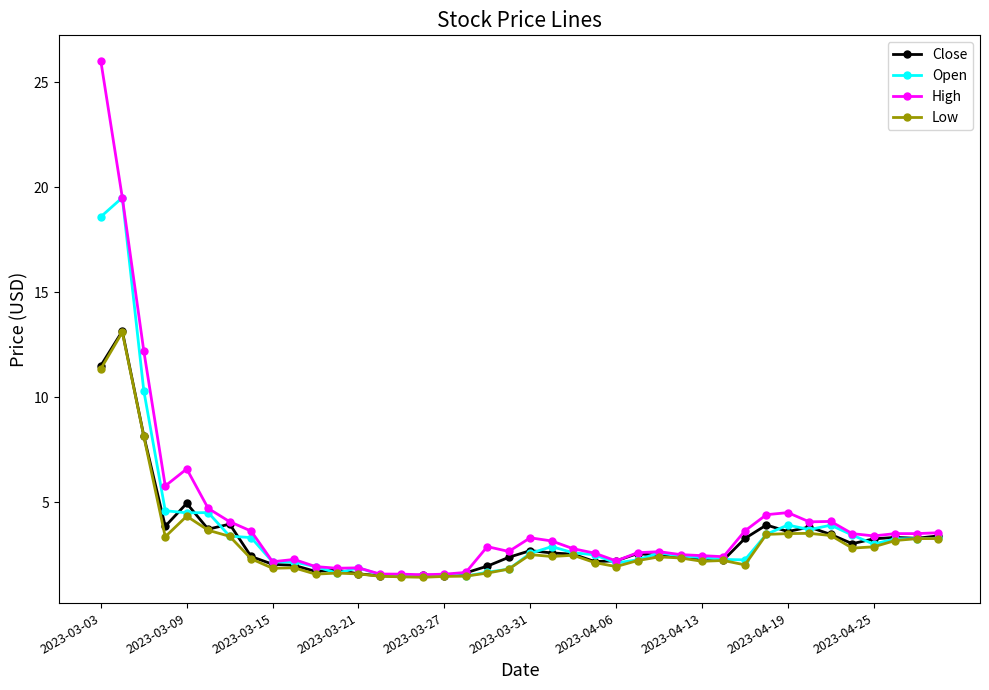

How many distinct data groups are displayed?

4